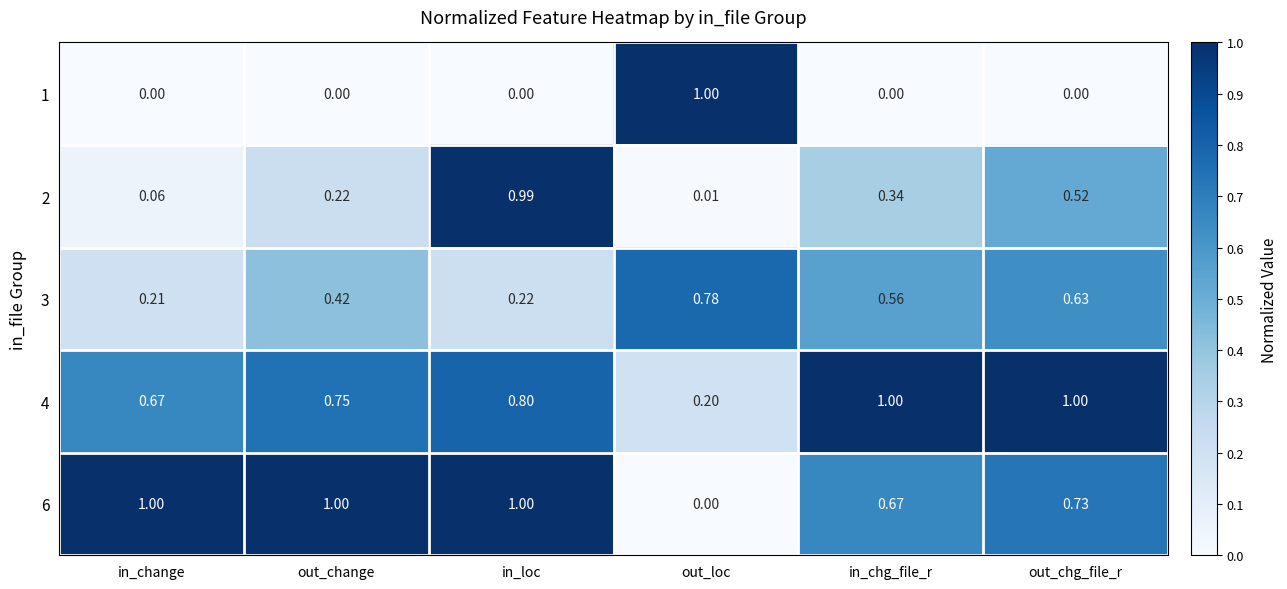

Which category has the highest value in the 2 series?

in_loc